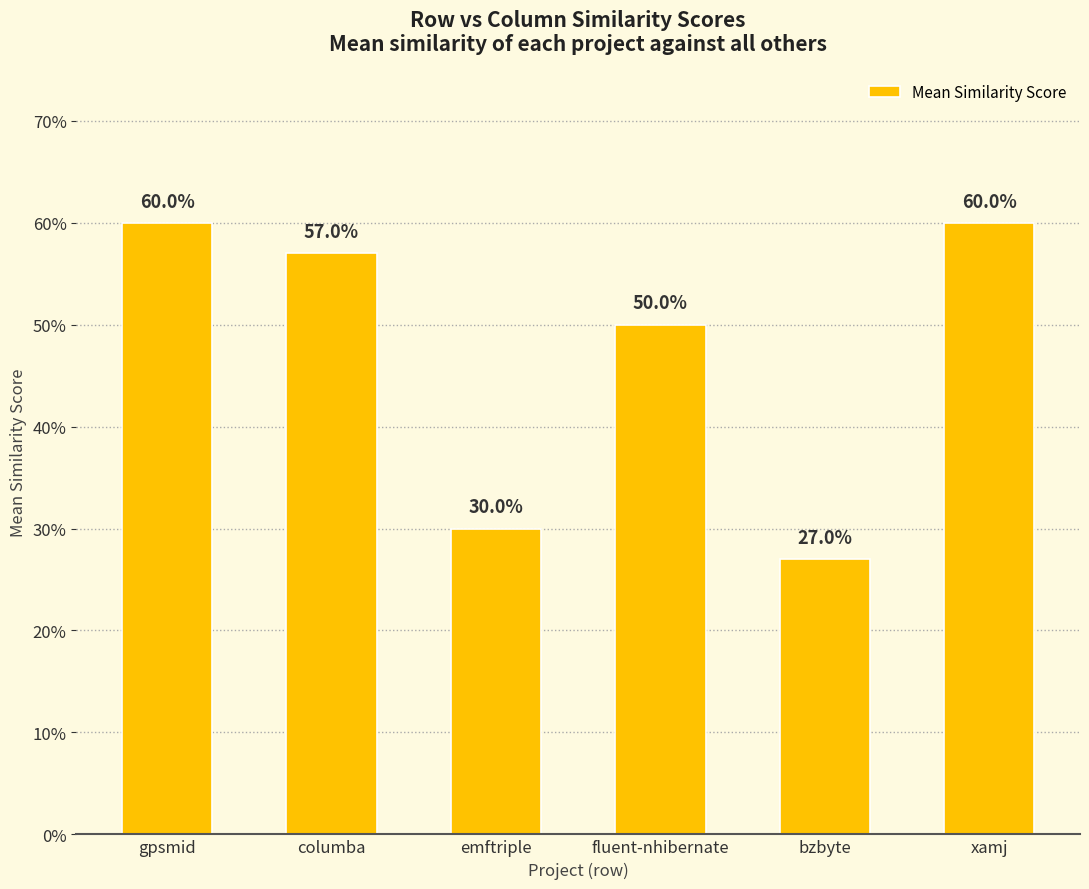

Does the chart contain any negative values?

No